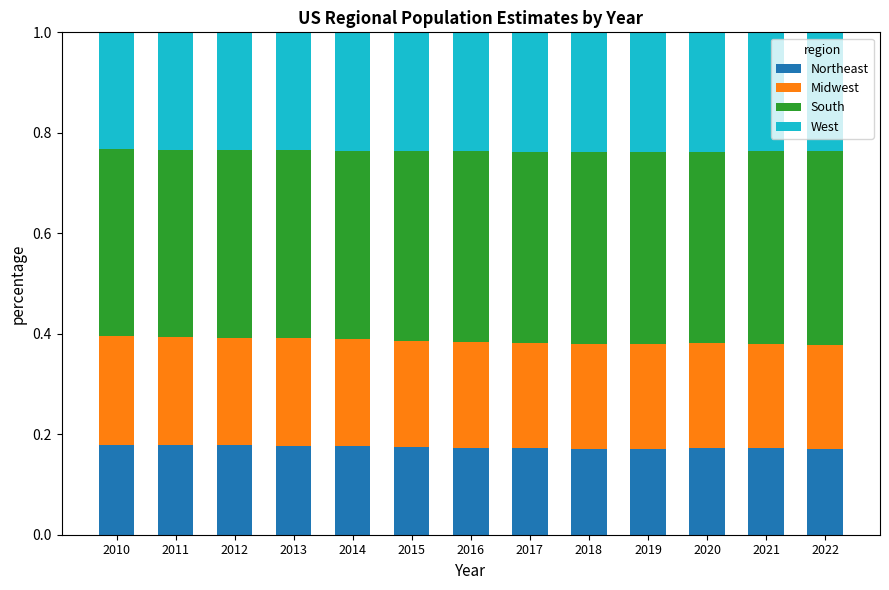

What is the sum of all Northeast values?

2.3